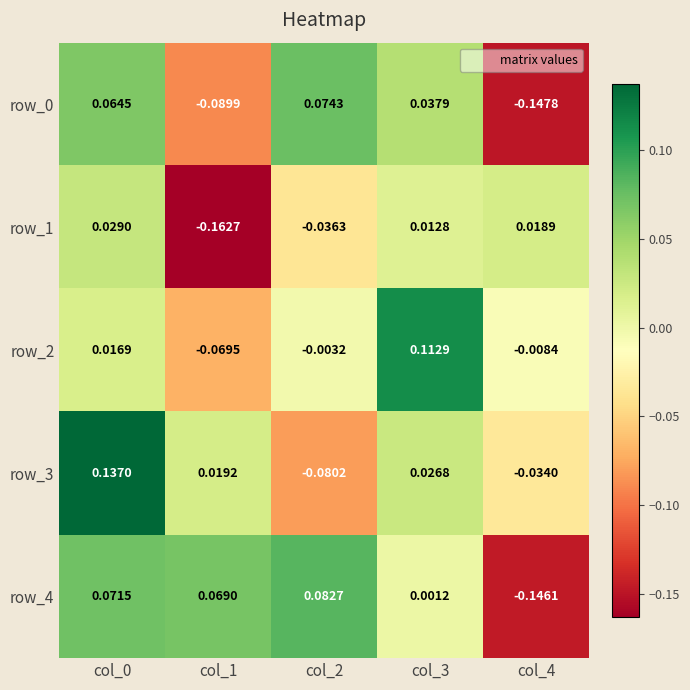

Count the number of categories in the chart.

5